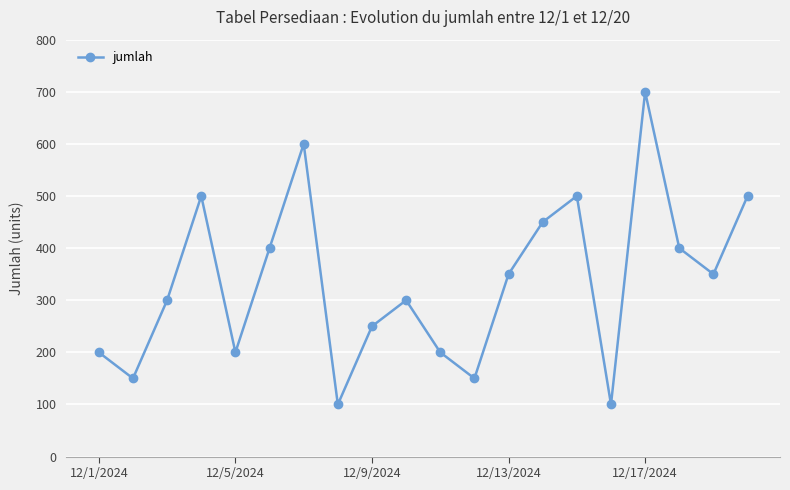

True or false: there are more than 2 points higher than both neighbors.

True